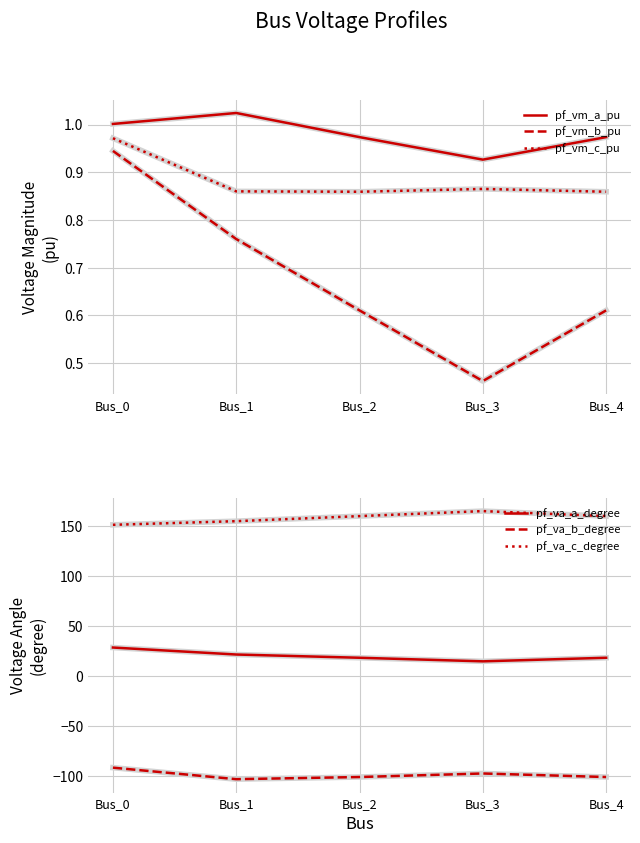

What are all the series names shown in the legend?

pf_vm_a_pu, pf_vm_b_pu, pf_vm_c_pu, pf_va_a_degree, pf_va_b_degree, pf_va_c_degree